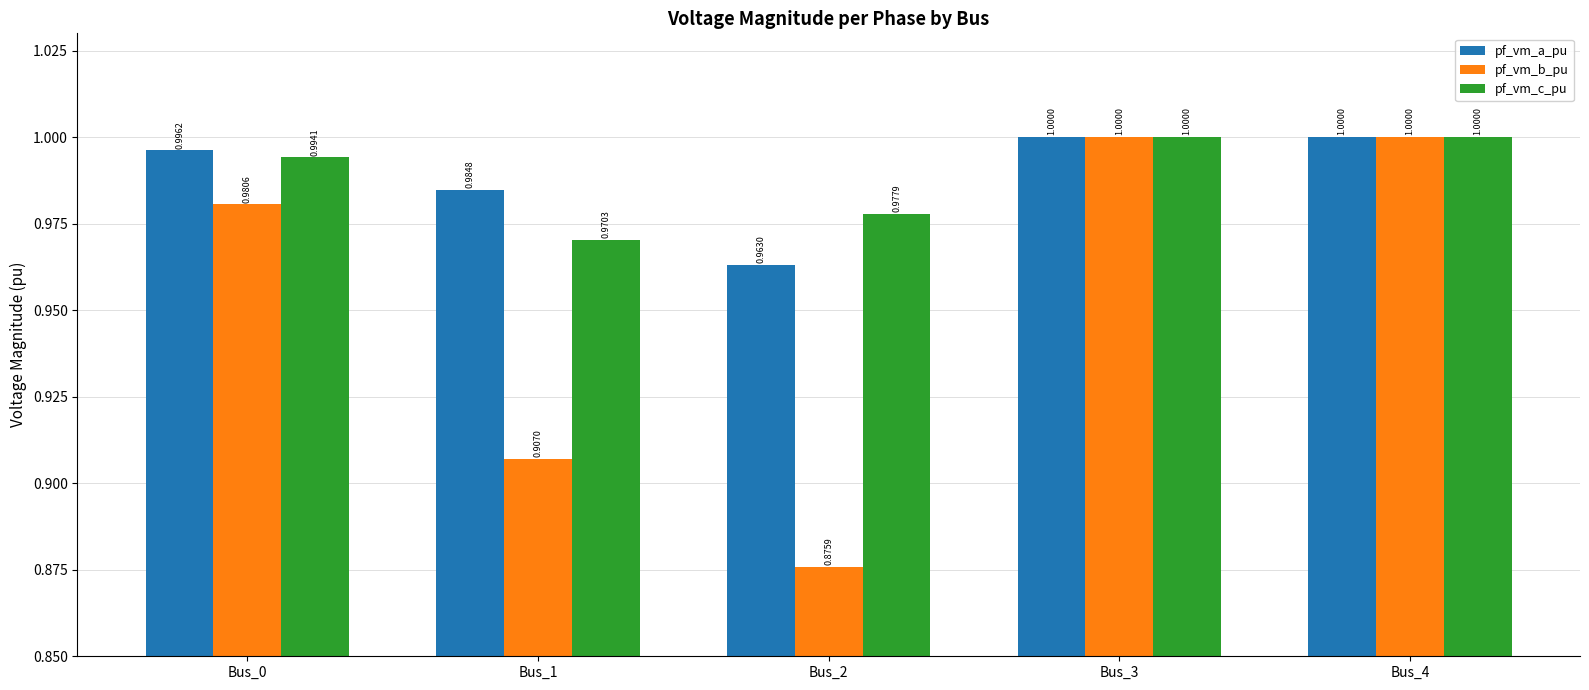

Rank the series at Bus_1 from lowest to highest value.

pf_vm_b_pu, pf_vm_c_pu, pf_vm_a_pu